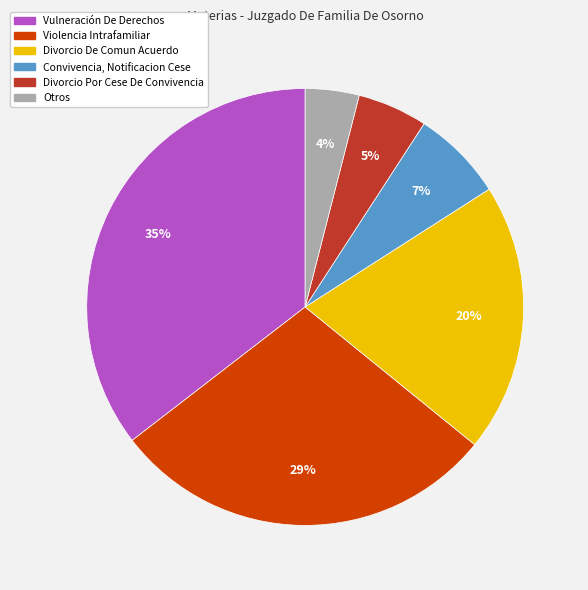

Is there any slice that represents more than half of the pie?

No